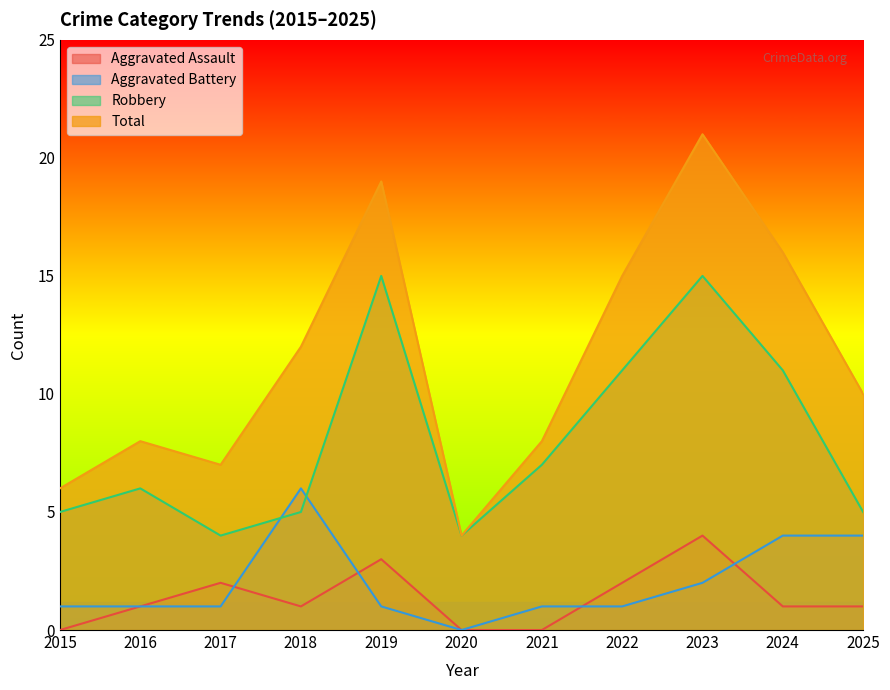

In Total, how many points are higher than both neighbors (excluding endpoints)?

3